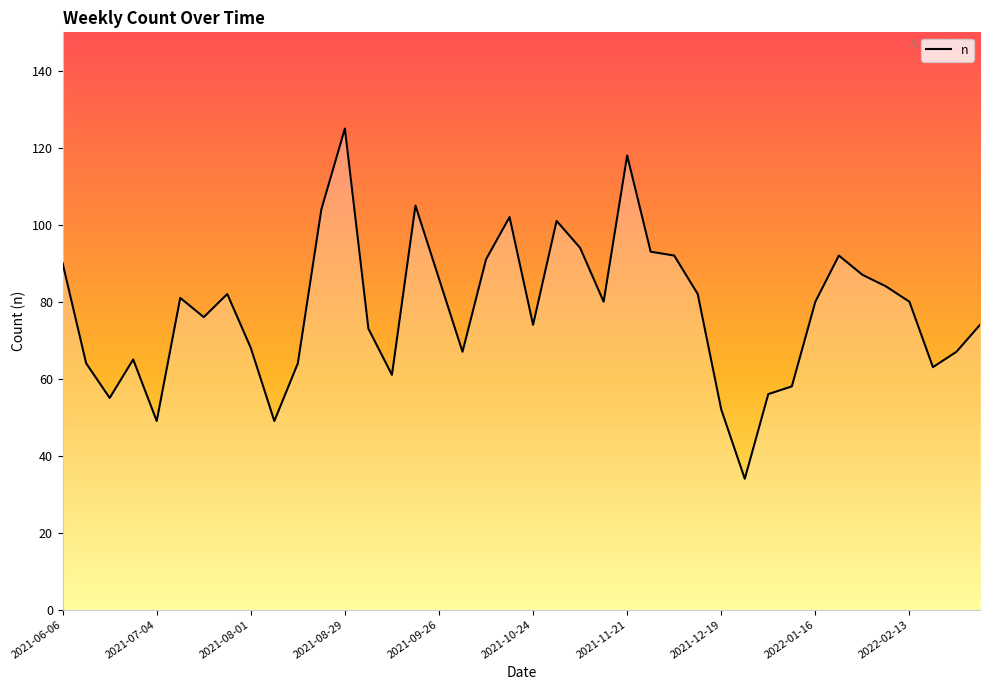

The value at 2021-06-27 is 105. True or false?

False